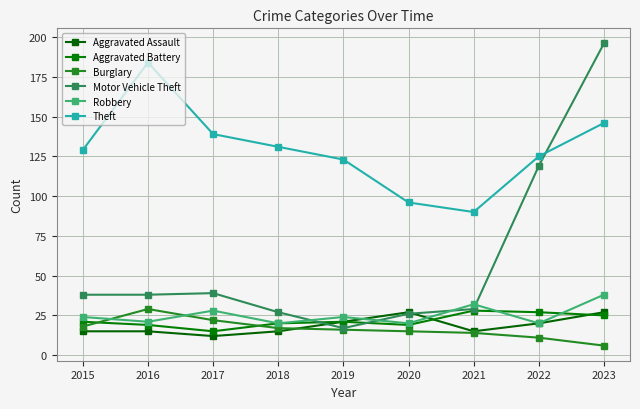

What is the total value across all series at 2021?

208